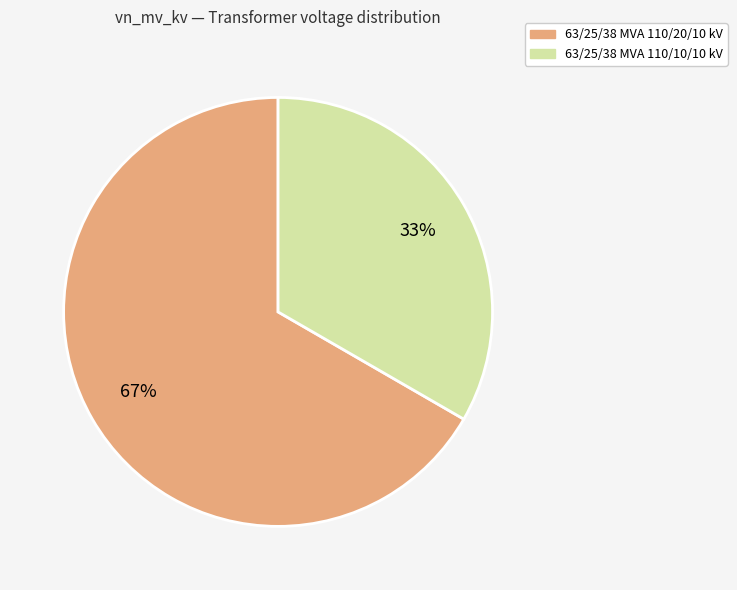

Is it true that 63/25/38 MVA 110/20/10 kV is 67% of the pie?

True